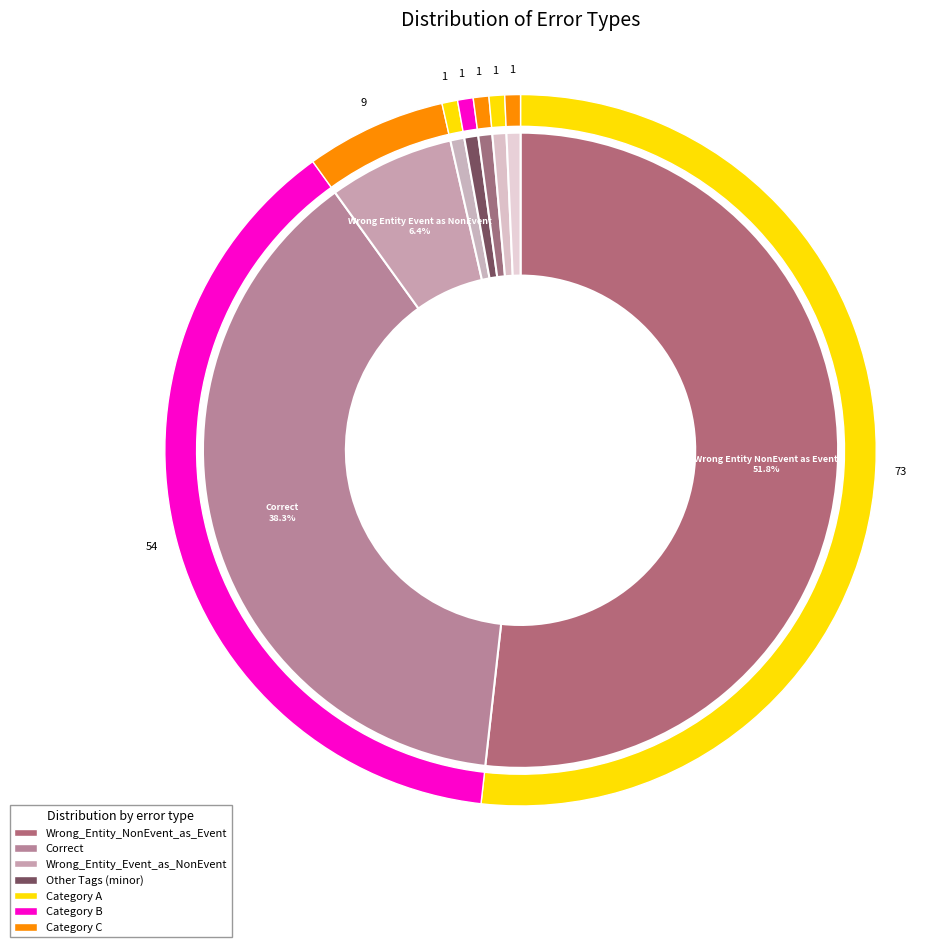

The Wrong_Entity_NonEvent_as_Event slice represents 60% of the pie. True or false?

False